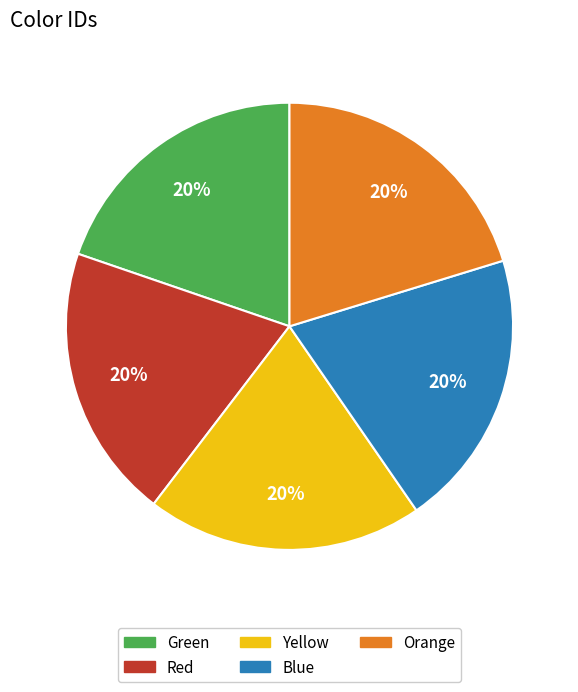

What percentage is the Yellow slice, to the nearest percent?

20%